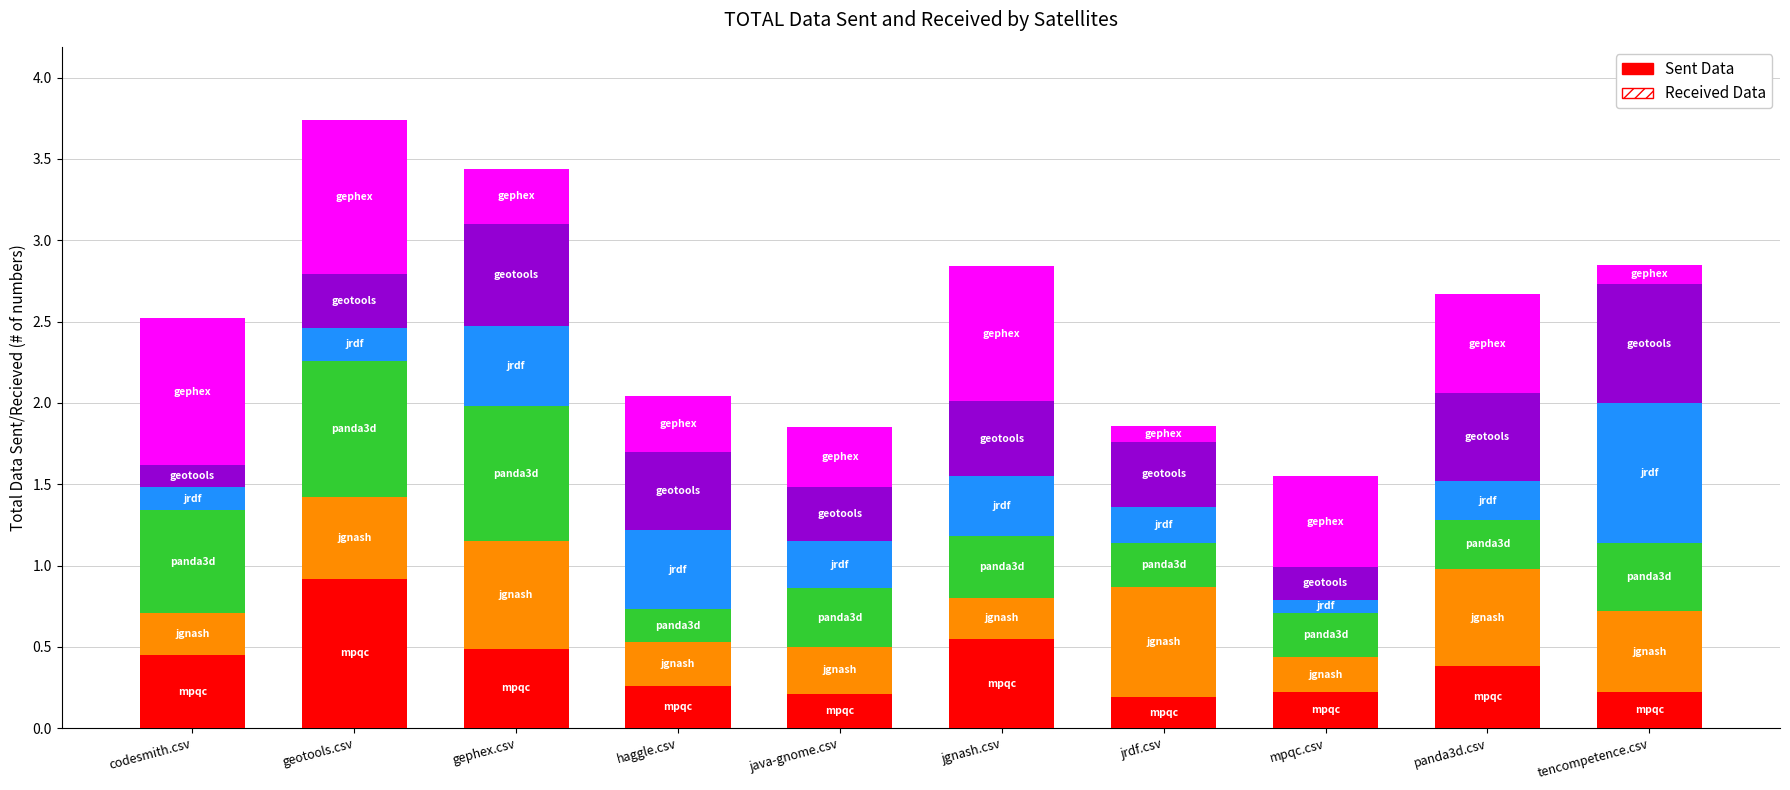

What is the total value across all series at codesmith.csv?

2.5